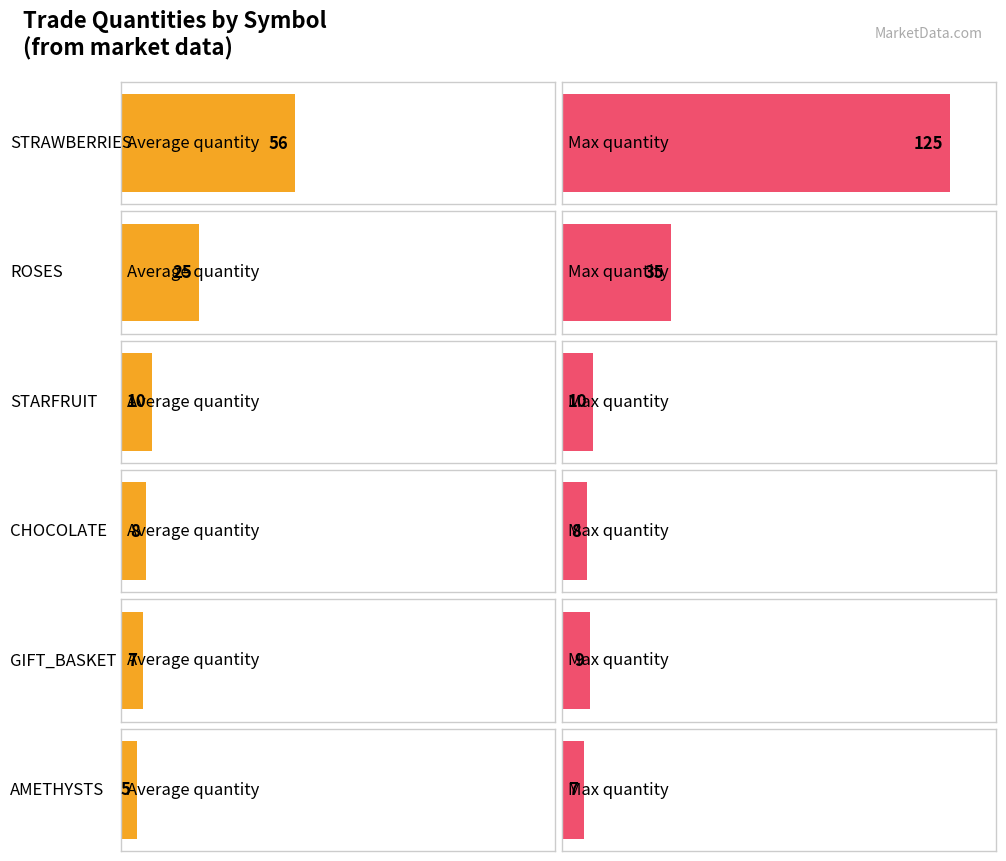

True or false: Max quantity has a value of 8 at CHOCOLATE.

True